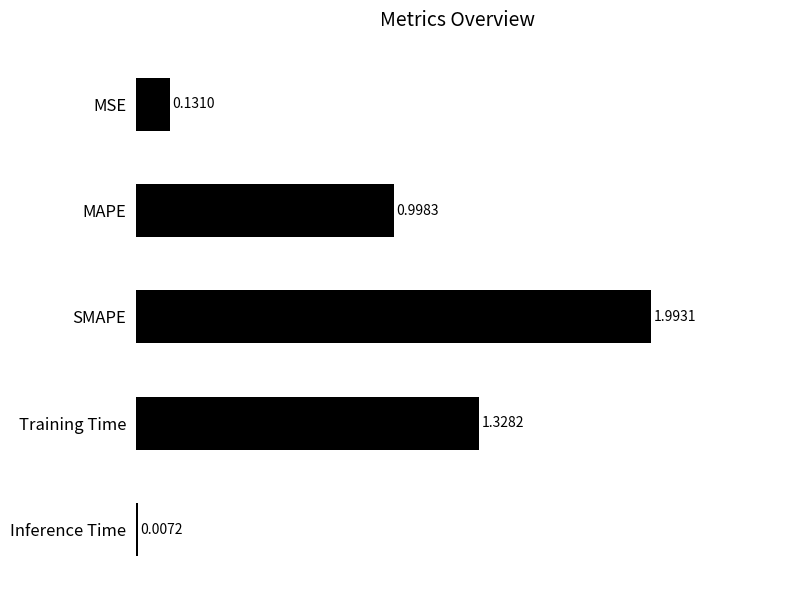

Which has a higher value, SMAPE or MAPE?

SMAPE